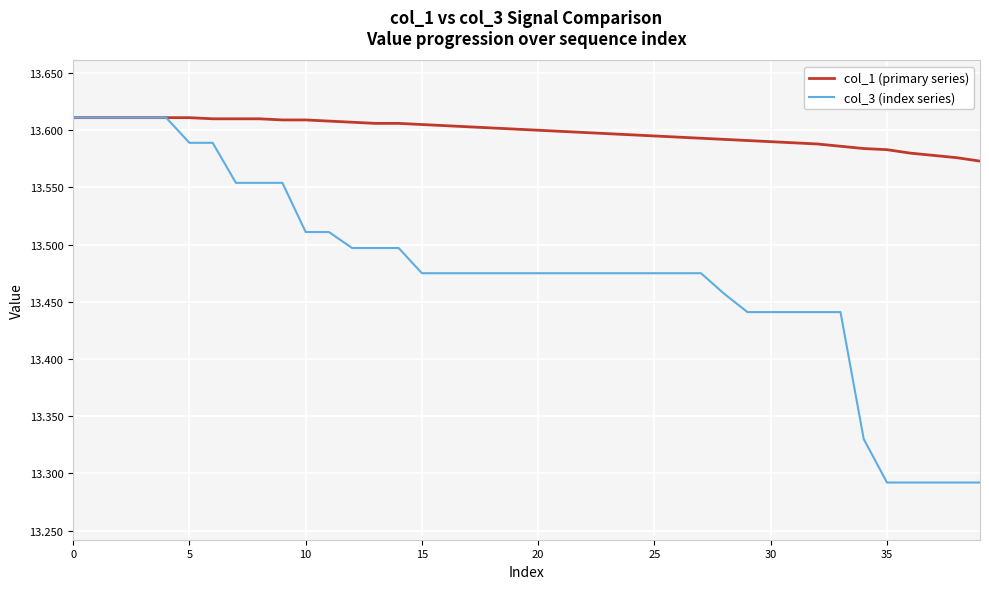

Rank the series by their average value, from lowest to highest.

col_3 (index series), col_1 (primary series)